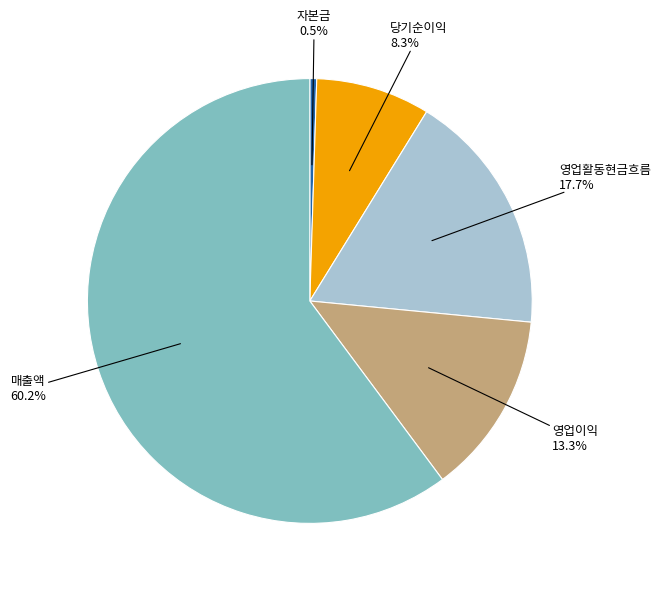

Is there a majority slice in this chart?

Yes